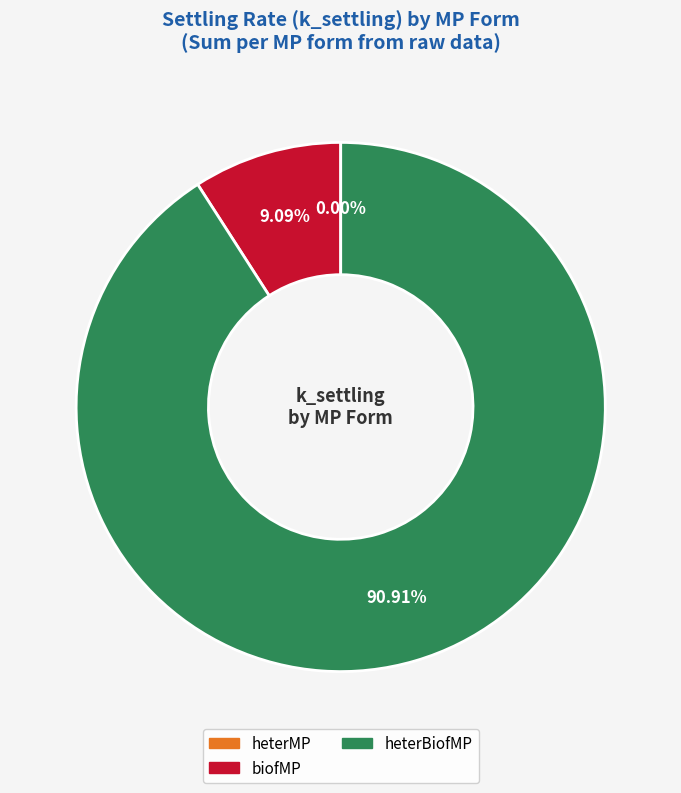

Is there a majority slice in this chart?

Yes